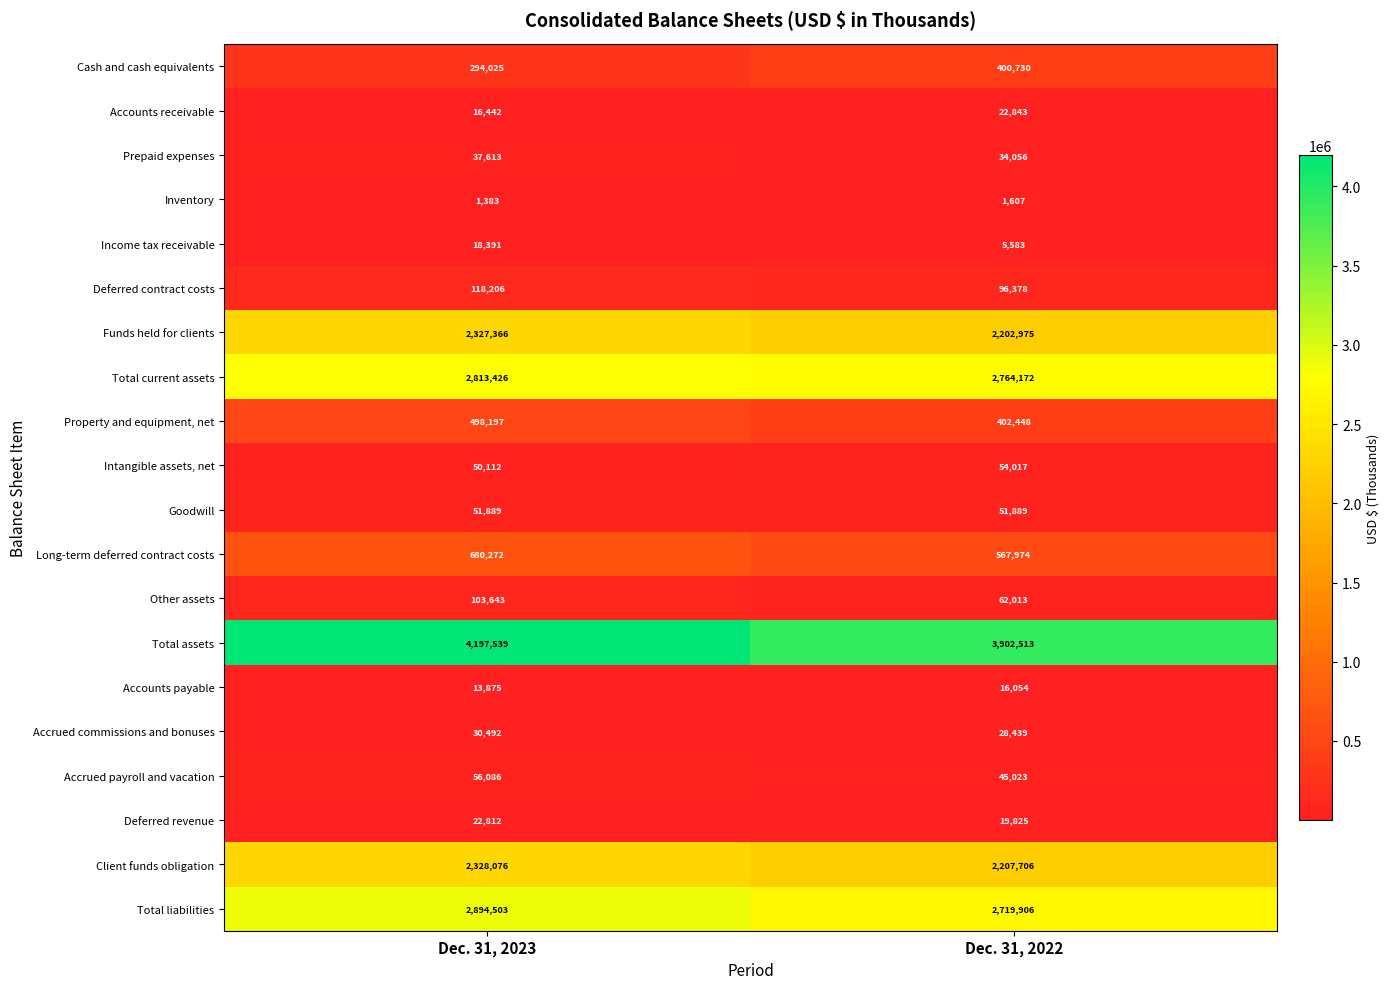

List the series in order of their peak value, lowest first.

Inventory, Accounts payable, Income tax receivable, Deferred revenue, Accounts receivable, Accrued commissions and bonuses, Prepaid expenses, Goodwill, Intangible assets, net, Accrued payroll and vacation, Other assets, Deferred contract costs, Cash and cash equivalents, Property and equipment, net, Long-term deferred contract costs, Funds held for clients, Client funds obligation, Total current assets, Total liabilities, Total assets